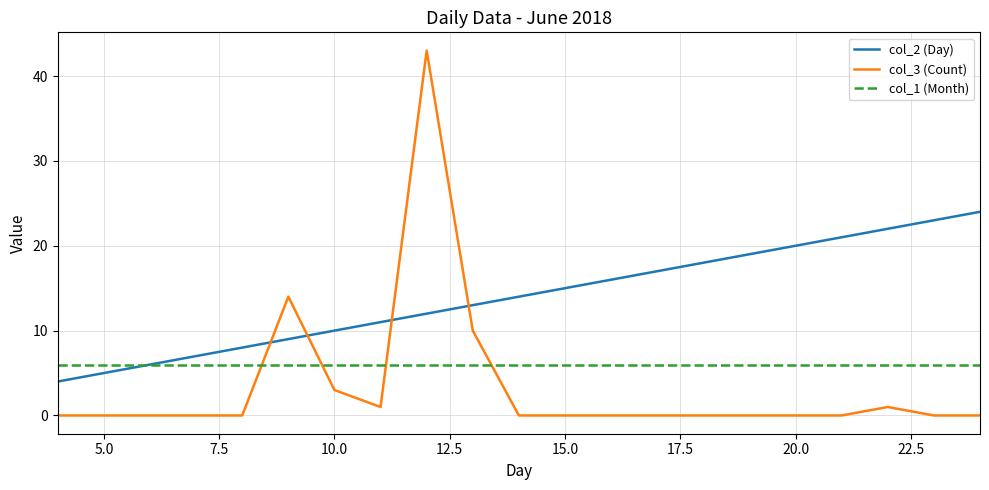

What is the average value of the col_2 (Day) series?

14